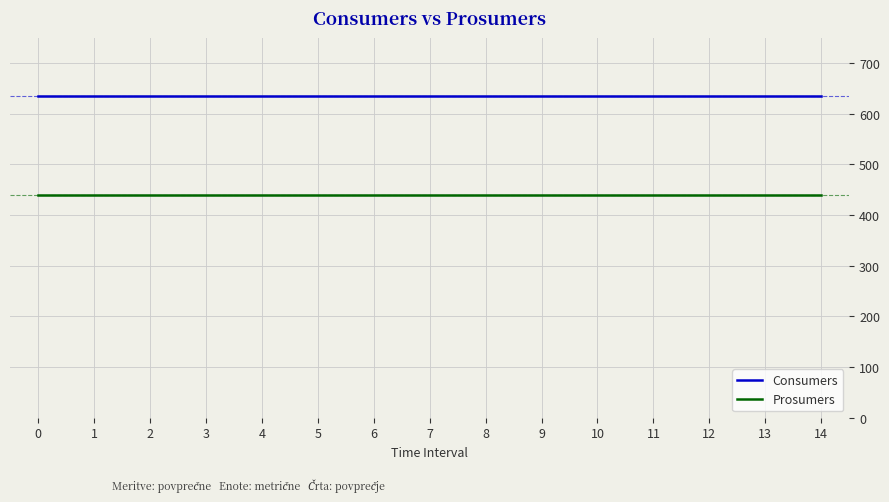

What is the sum of the Prosumers values at 0 and 8?

880